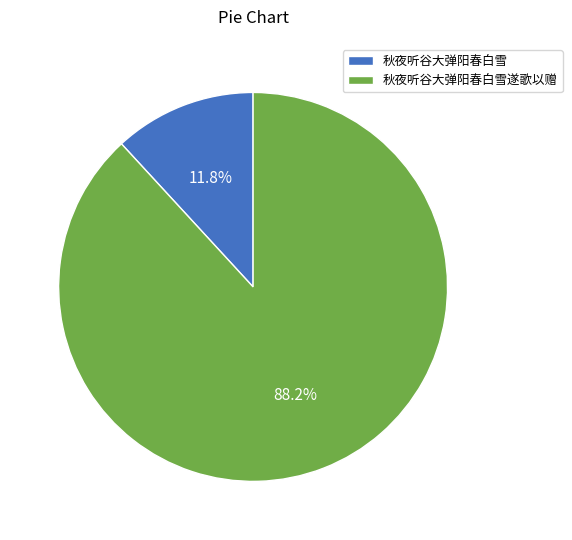

To the nearest percent, what percentage of the pie is 秋夜听谷大弹阳春白雪遂歌以赠?

88%